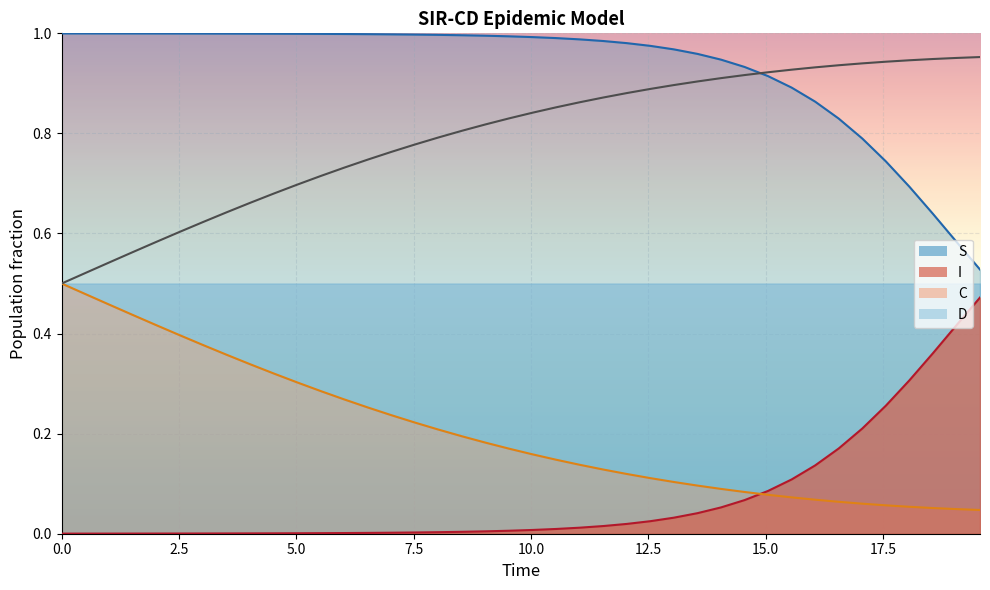

True or false: I and S intersect in this chart.

False